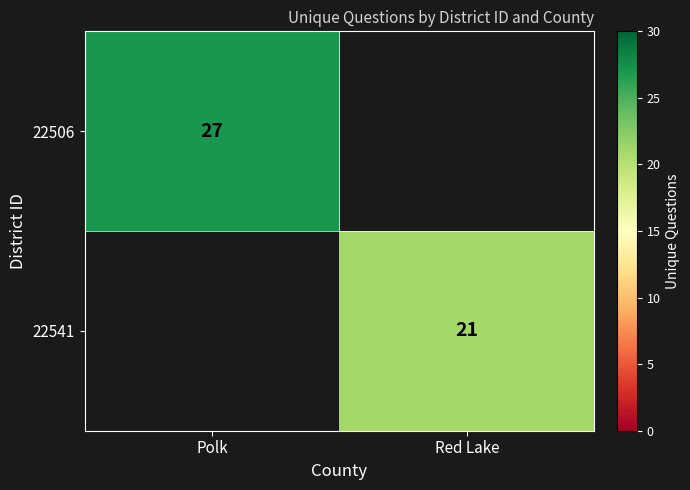

True or false: 22541 has a value of 14 at Red Lake.

False